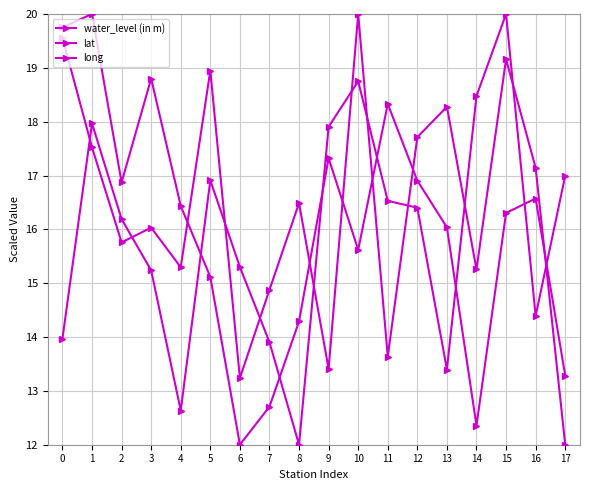

What is the maximum value shown in the chart?

20.0